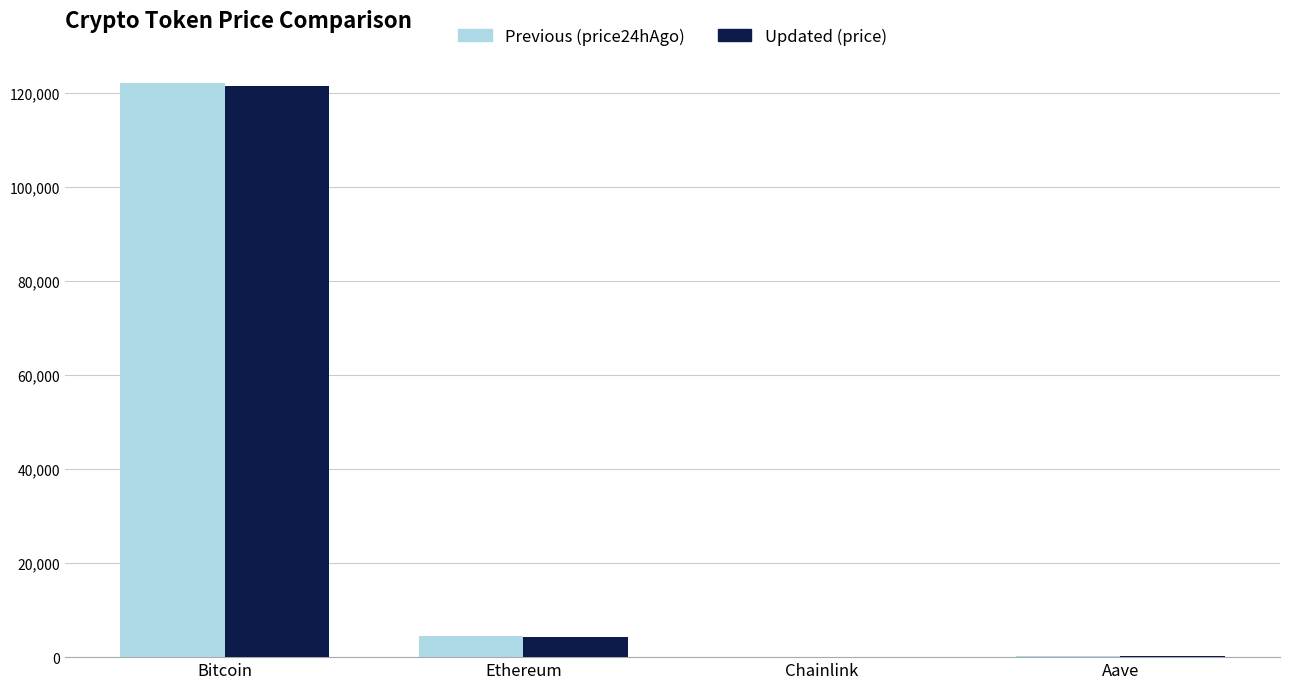

Which category has the highest value across all series?

Bitcoin